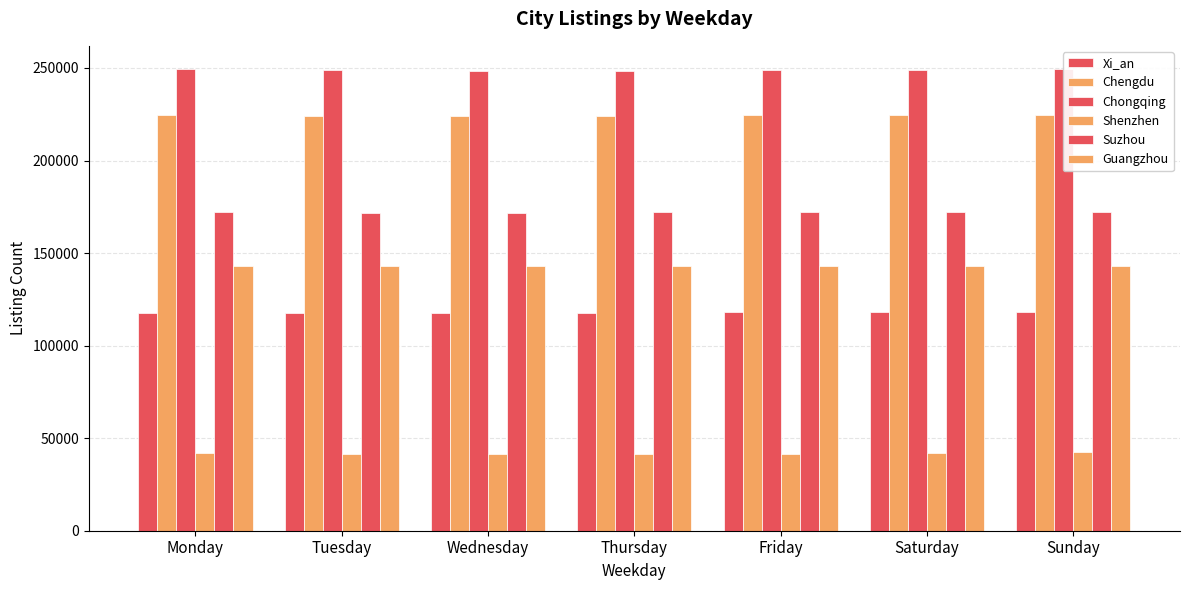

What is the average value of the Shenzhen series?

41818